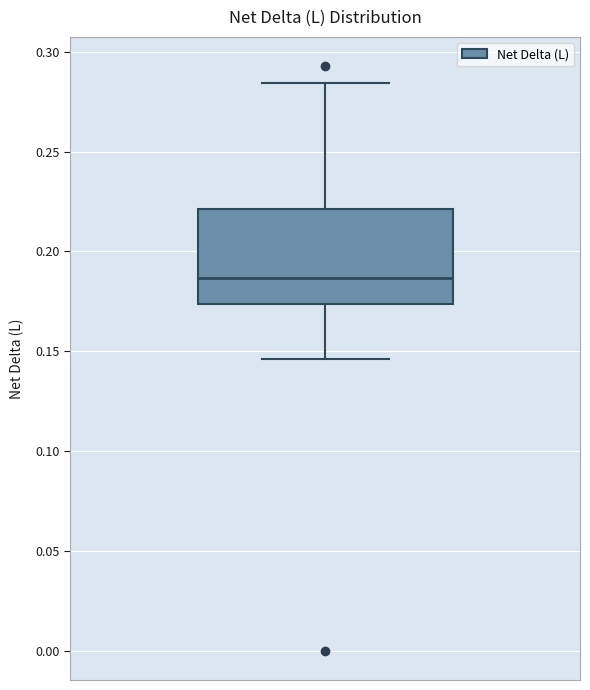

Transcribe this box plot: give where the median line is, the range the box spans, and where the two whiskers end, as read against the y-axis. The values are not printed on the chart, so give them approximately, as read against the axis.

median 0.185, box 0.175 to 0.220, whiskers 0.145 to 0.285